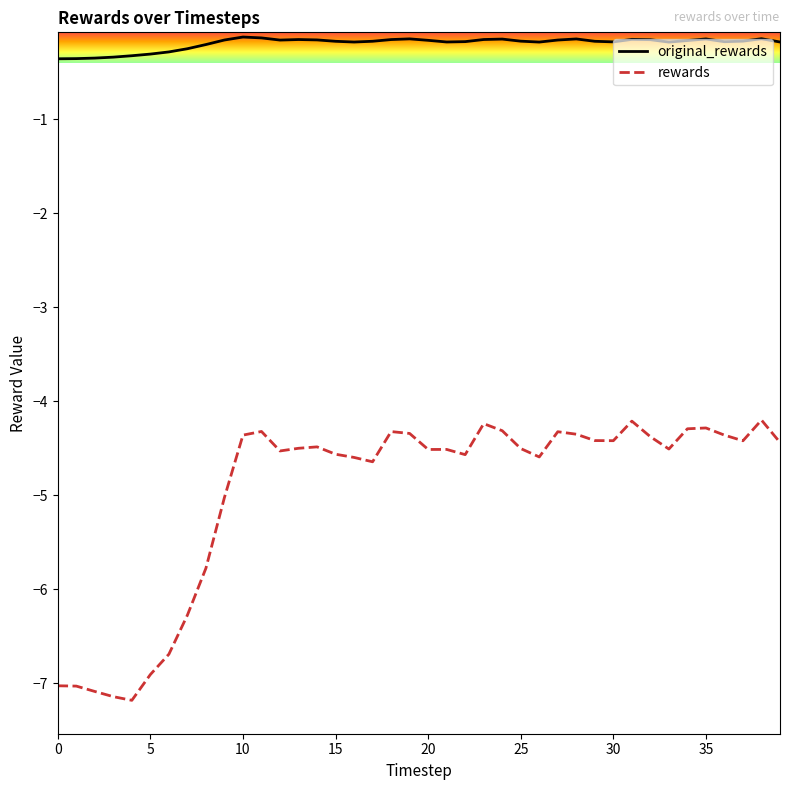

List the series in order of their peak value, lowest first.

rewards, original_rewards